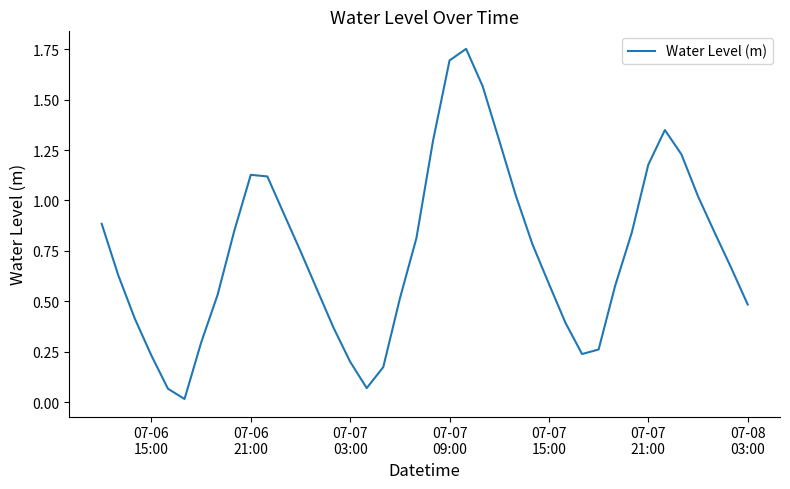

What is the difference between the maximum and minimum values?

1.7